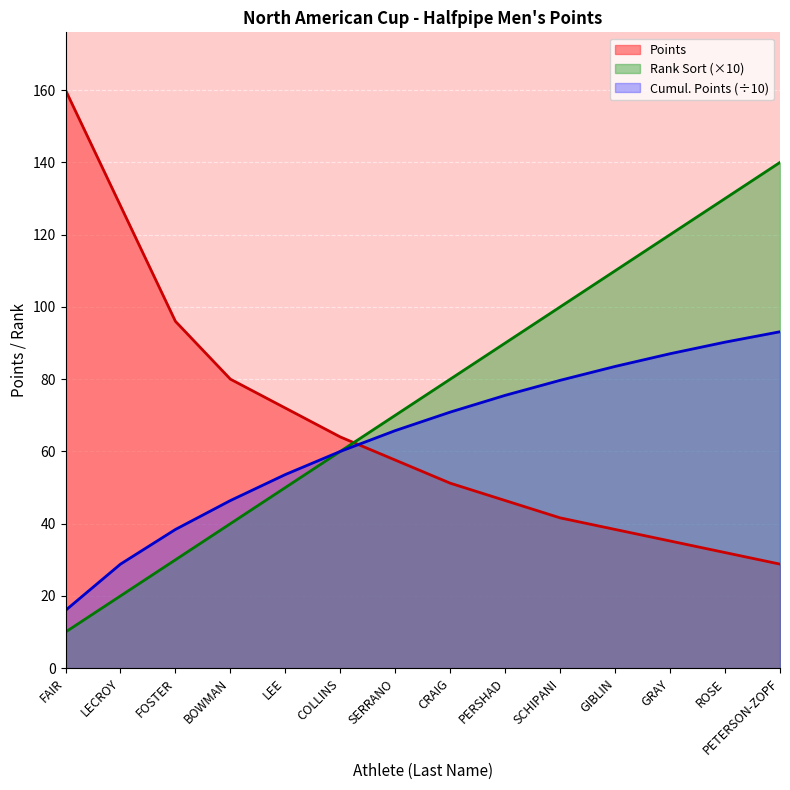

What is the label of the 10th point from the left?

SCHIPANI